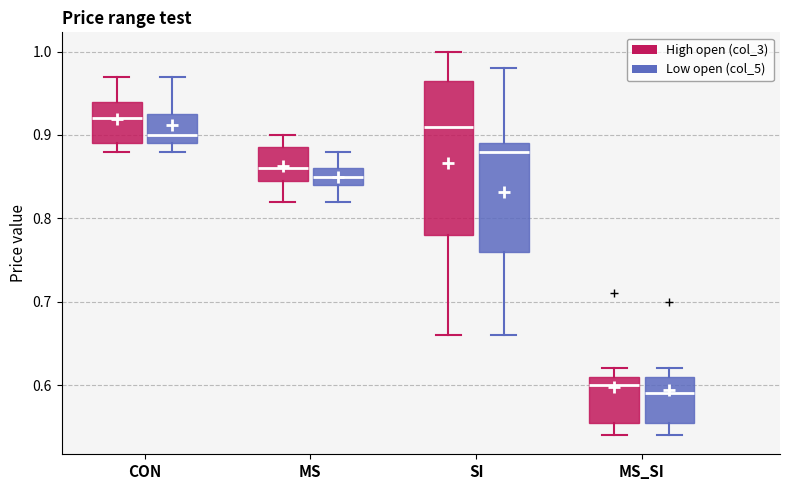

Reading left to right, read every box against the y-axis: the position of its median line, the range the box covers, and the ends of its whiskers. The values are not printed on the chart, so give them approximately, as read against the axis.

CON (High open (col_3)): median 0.92, box 0.89 to 0.94, whiskers 0.88 to 0.97
CON (Low open (col_5)): median 0.90, box 0.89 to 0.93, whiskers 0.88 to 0.97
MS (High open (col_3)): median 0.86, box 0.85 to 0.89, whiskers 0.82 to 0.90
MS (Low open (col_5)): median 0.85, box 0.84 to 0.86, whiskers 0.82 to 0.88
SI (High open (col_3)): median 0.91, box 0.78 to 0.97, whiskers 0.66 to 1.00
SI (Low open (col_5)): median 0.88, box 0.76 to 0.89, whiskers 0.66 to 0.98
MS_SI (High open (col_3)): median 0.60, box 0.56 to 0.61, whiskers 0.54 to 0.62
MS_SI (Low open (col_5)): median 0.59, box 0.56 to 0.61, whiskers 0.54 to 0.62